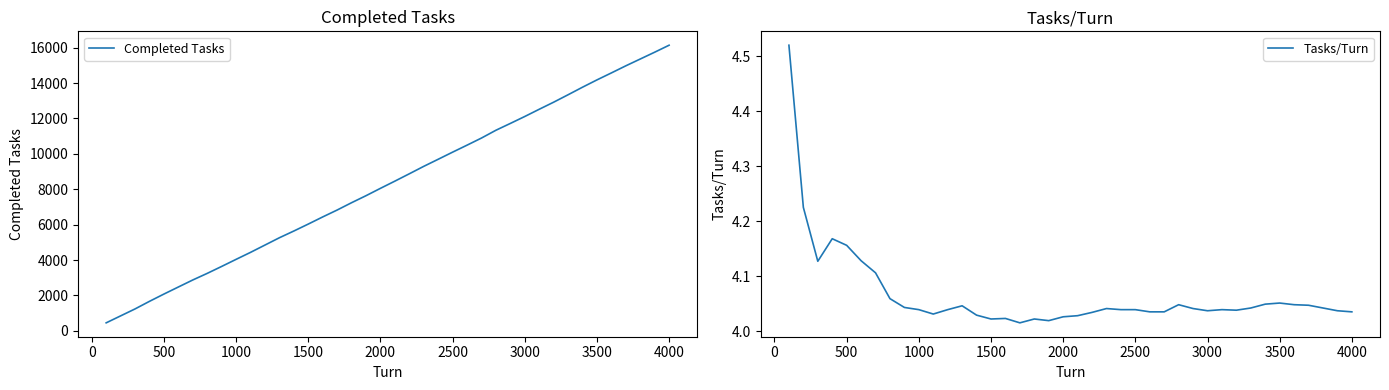

Does the chart display data point markers on the line(s)?

No